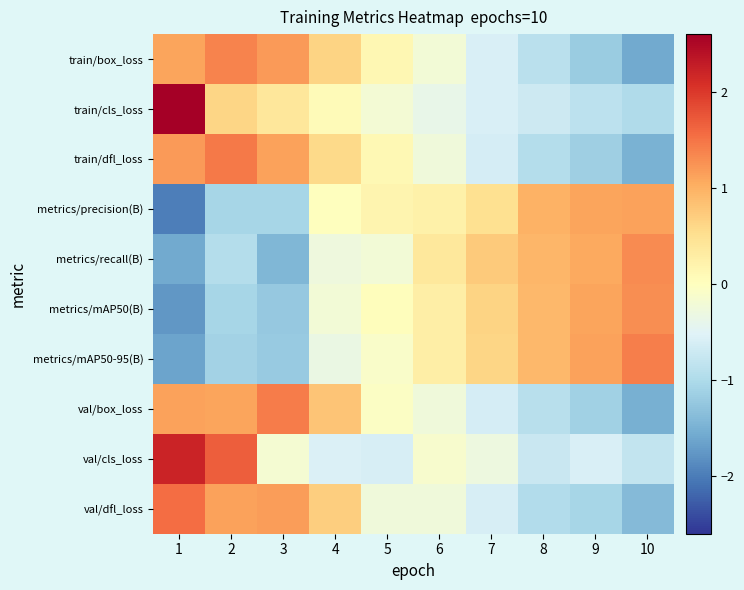

Count the number of categories in the chart.

10